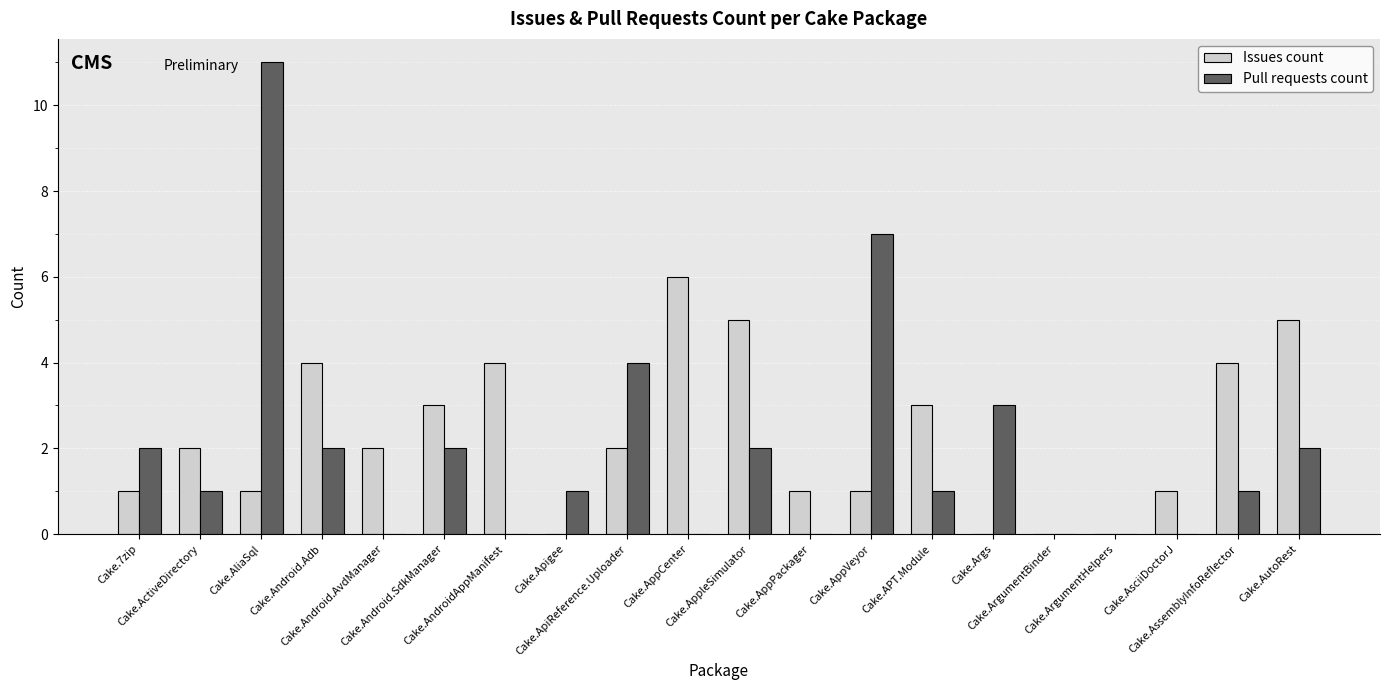

Reading right to left, what are all the values shown in this chart?

Issues count: Cake.AutoRest=5	Cake.AssemblyInfoReflector=4	Cake.AsciiDoctorJ=1	Cake.ArgumentHelpers=0	Cake.ArgumentBinder=0	Cake.Args=0	Cake.APT.Module=3	Cake.AppVeyor=1	Cake.AppPackager=1	Cake.AppleSimulator=5	Cake.AppCenter=6	Cake.ApiReference.Uploader=2	Cake.Apigee=0	Cake.AndroidAppManifest=4	Cake.Android.SdkManager=3	Cake.Android.AvdManager=2	Cake.Android.Adb=4	Cake.AliaSql=1	Cake.ActiveDirectory=2	Cake.7zip=1
Pull requests count: Cake.AutoRest=2	Cake.AssemblyInfoReflector=1	Cake.AsciiDoctorJ=0	Cake.ArgumentHelpers=0	Cake.ArgumentBinder=0	Cake.Args=3	Cake.APT.Module=1	Cake.AppVeyor=7	Cake.AppPackager=0	Cake.AppleSimulator=2	Cake.AppCenter=0	Cake.ApiReference.Uploader=4	Cake.Apigee=1	Cake.AndroidAppManifest=0	Cake.Android.SdkManager=2	Cake.Android.AvdManager=0	Cake.Android.Adb=2	Cake.AliaSql=11	Cake.ActiveDirectory=1	Cake.7zip=2